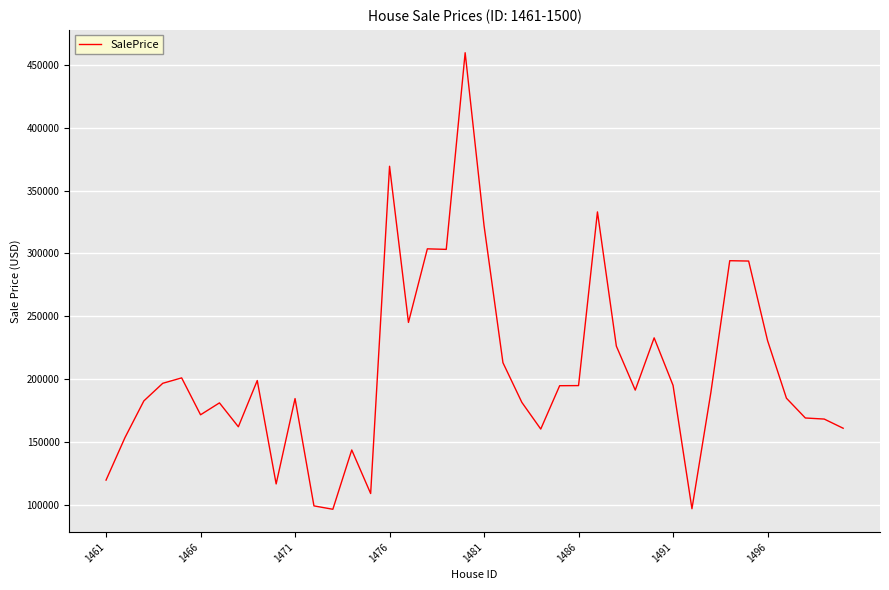

What is the smallest value displayed?

96523.4